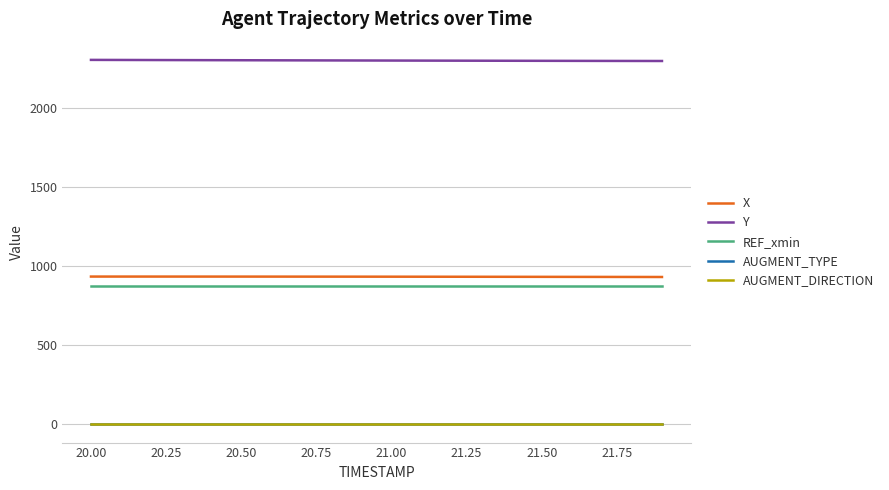

What are all the series names shown in the legend?

X, Y, REF_xmin, AUGMENT_TYPE, AUGMENT_DIRECTION